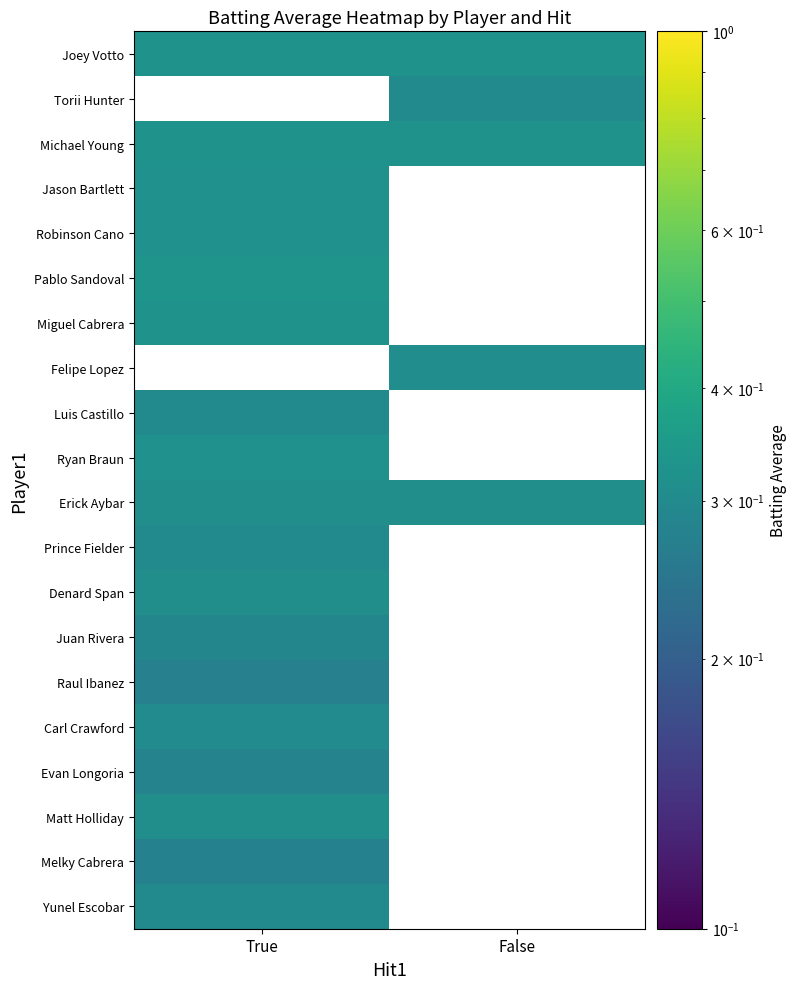

Where is Yunel Escobar nearest to the value 0?

True